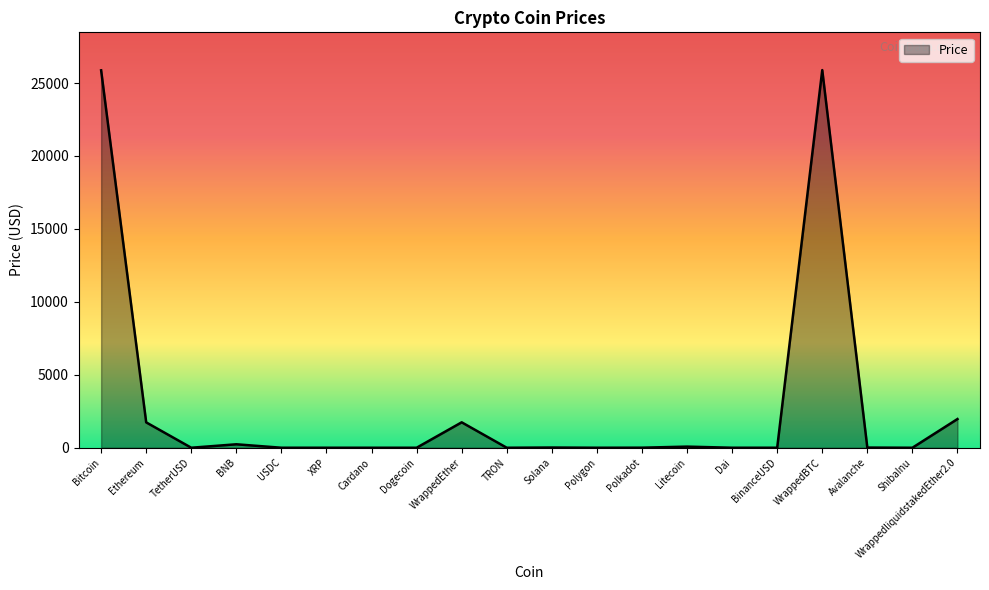

What is the change in value from BNB to Polkadot?

-233.0